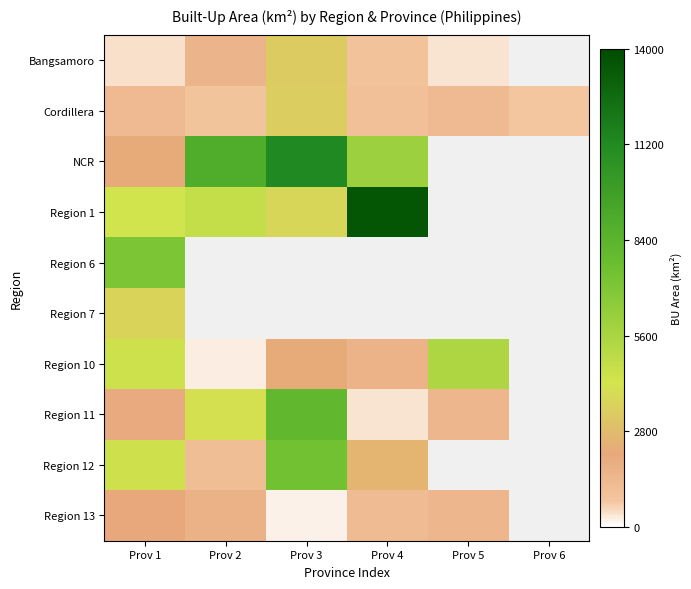

The value of Region 1 at Prov 4 is 13599.9. True or false?

True